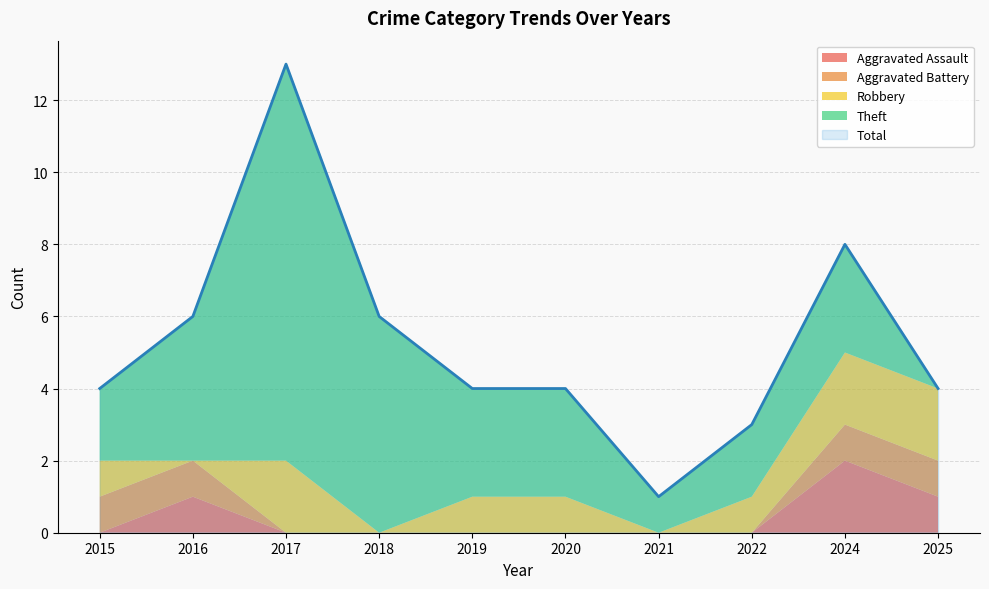

At 2019, list the series in order from largest to smallest.

Total, Theft, Robbery, Aggravated Assault, Aggravated Battery